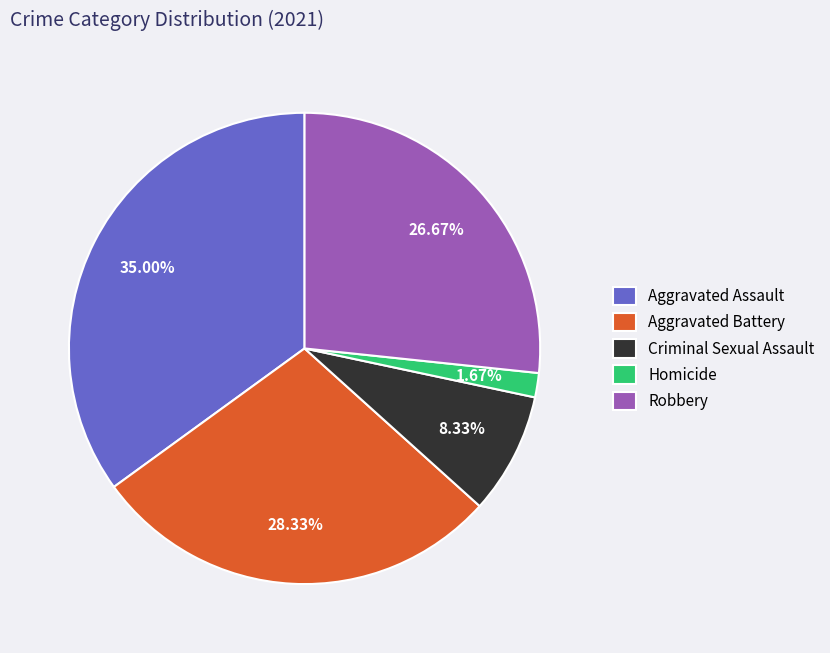

Is it true that Homicide is 2% of the pie?

True